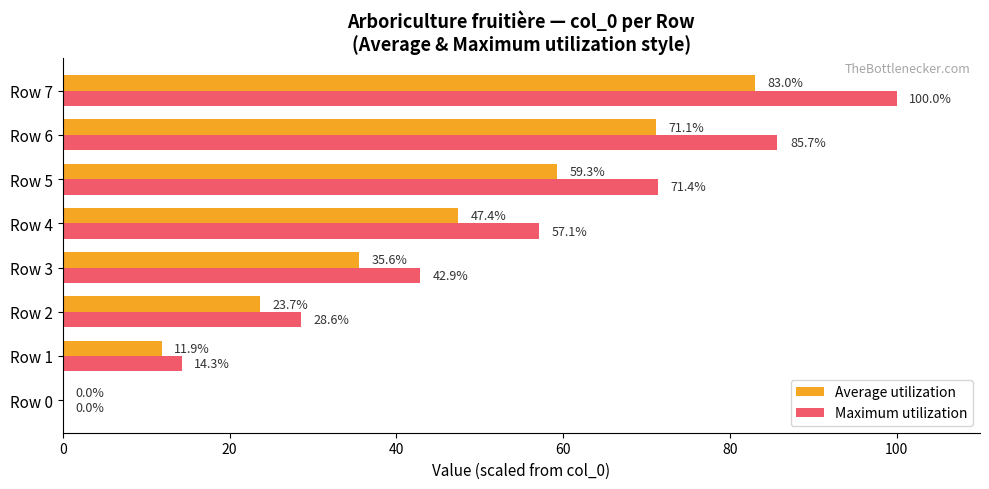

Which series has the largest total across all categories?

Maximum utilization